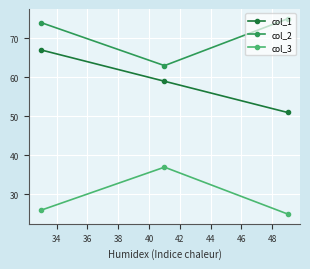

List the series in order of their overall mean, highest first.

col_2, col_1, col_3